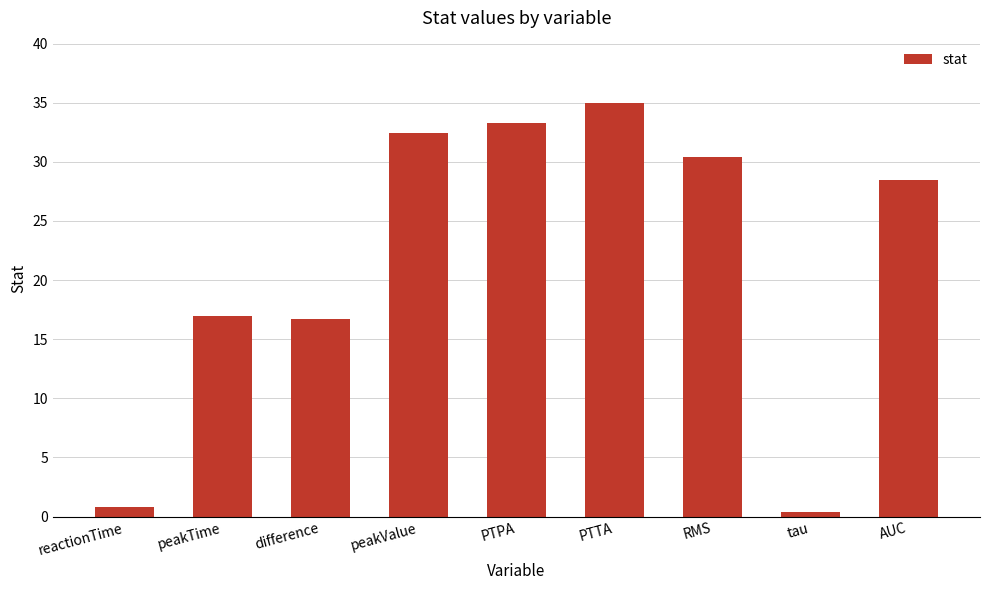

What is the value of the 7th bar from the left?

30.4